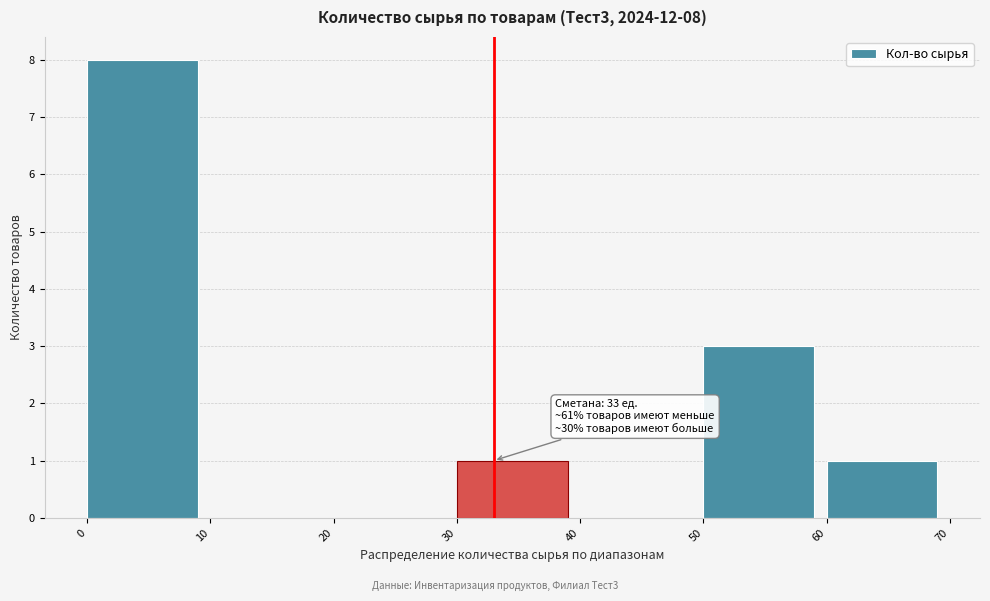

Which range on the x-axis has the tallest bar?

0 to 10